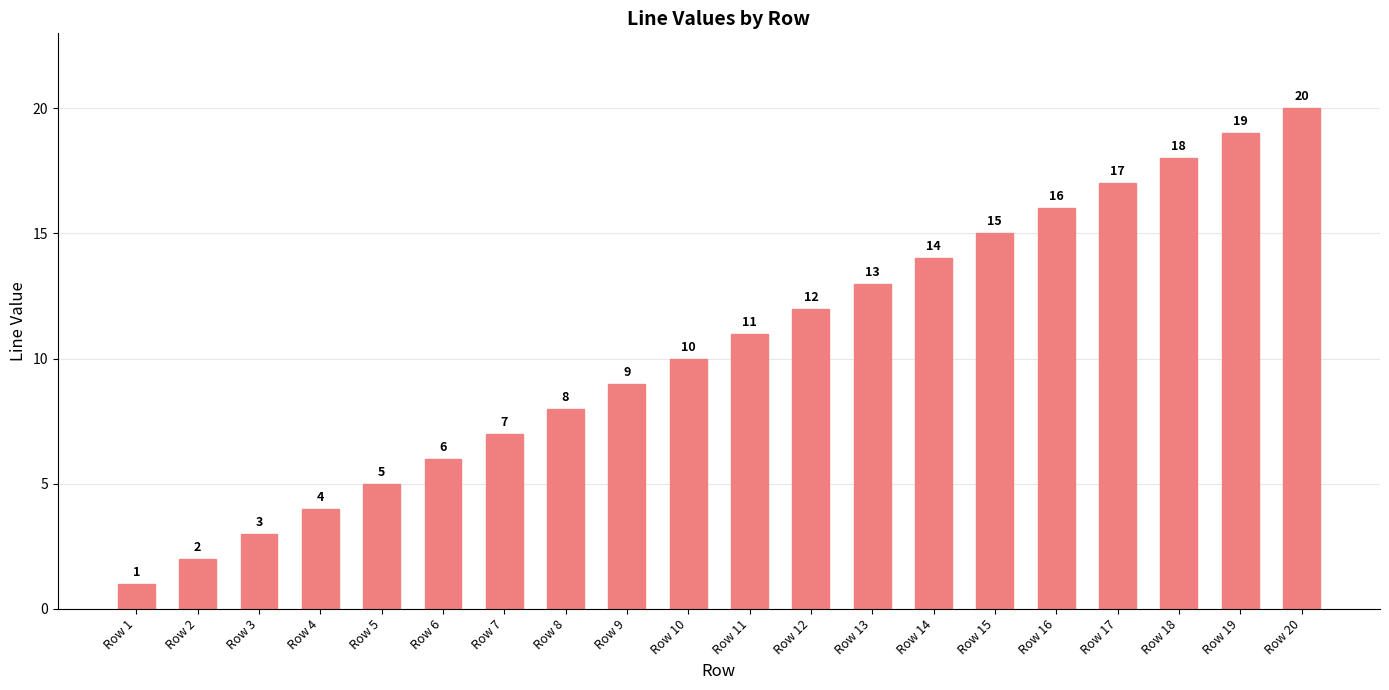

What is the sum of all values?

210